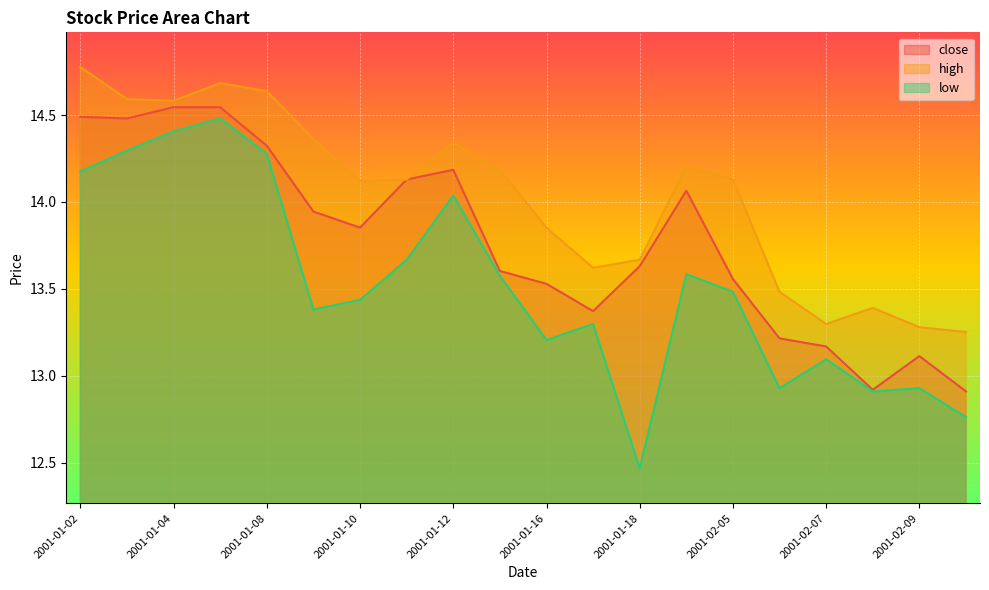

What is the difference between the maximum and minimum values in the low series?

2.0